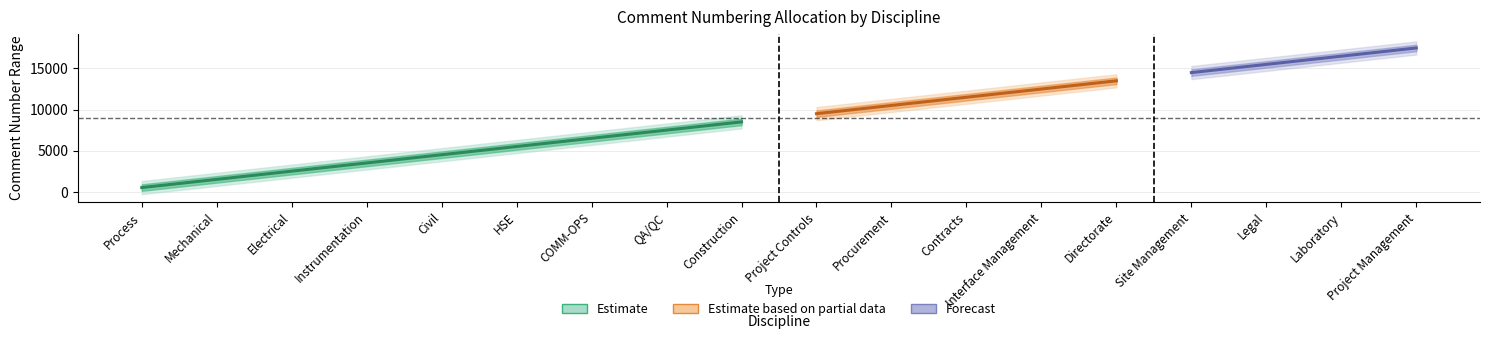

What is the label of the 1st point from the right?

Project Management